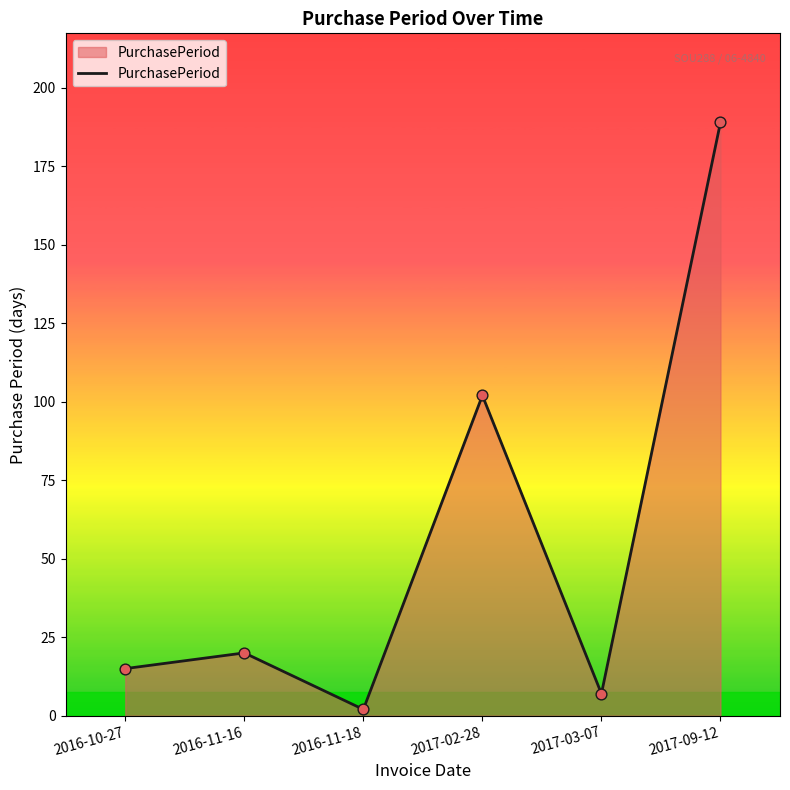

Which has a higher value, 2016-10-27 or 2017-02-28?

2017-02-28